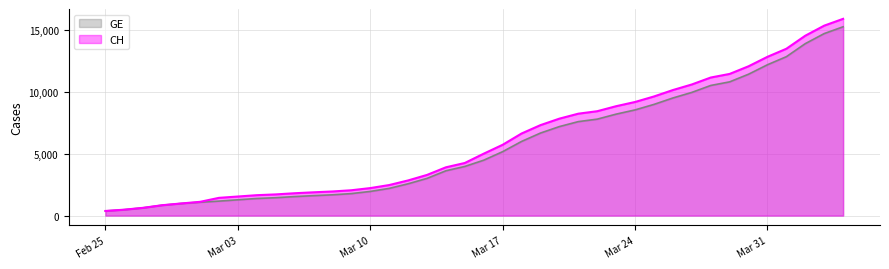

What is the smallest value displayed?

375